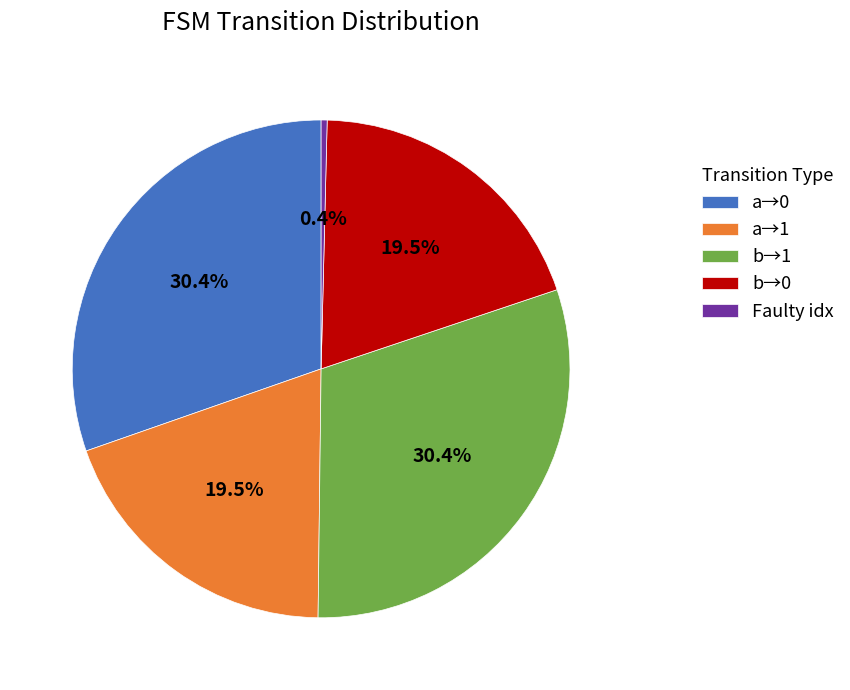

To the nearest percent, what is the average slice percentage?

20%